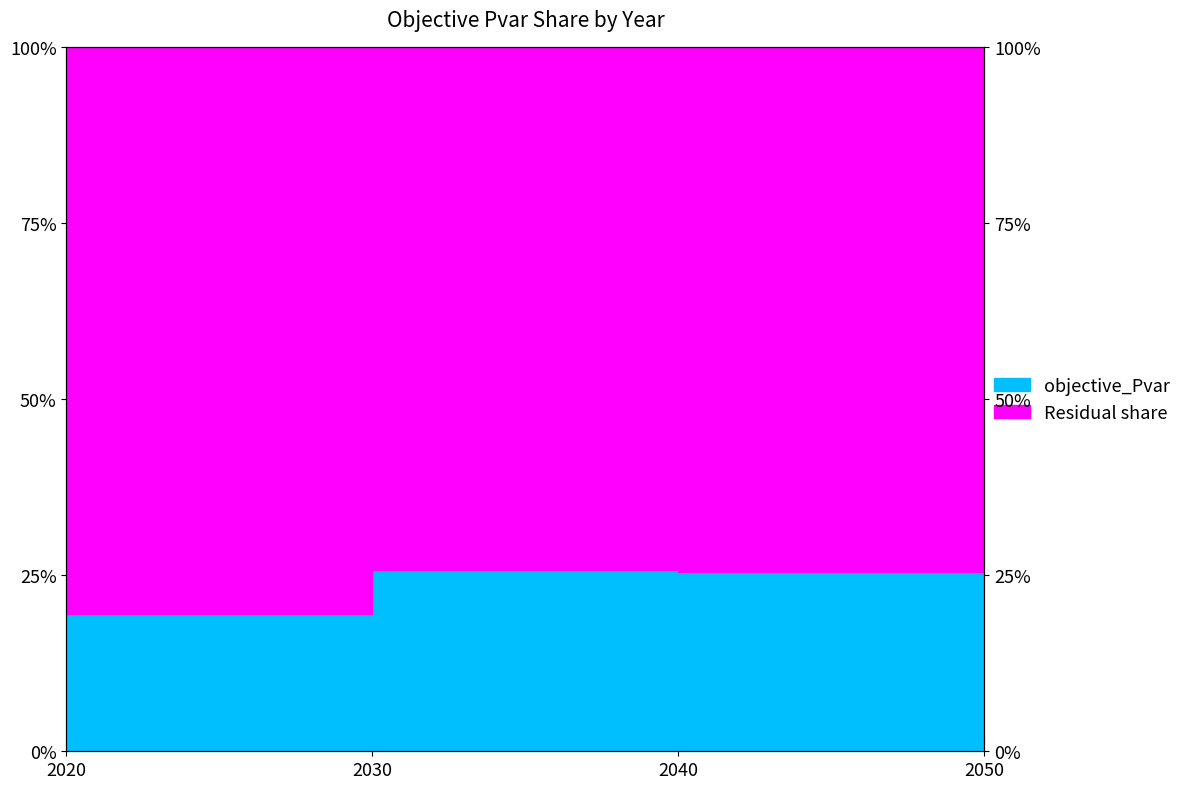

Which has a higher value, 2030 or 2040?

2030